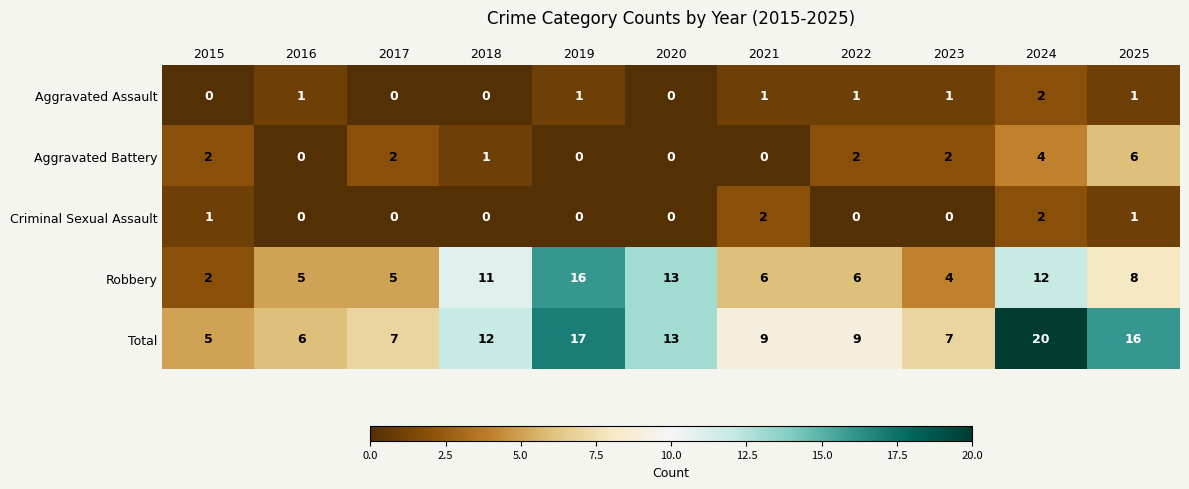

What is the spread (max minus min) of values at 2015?

5